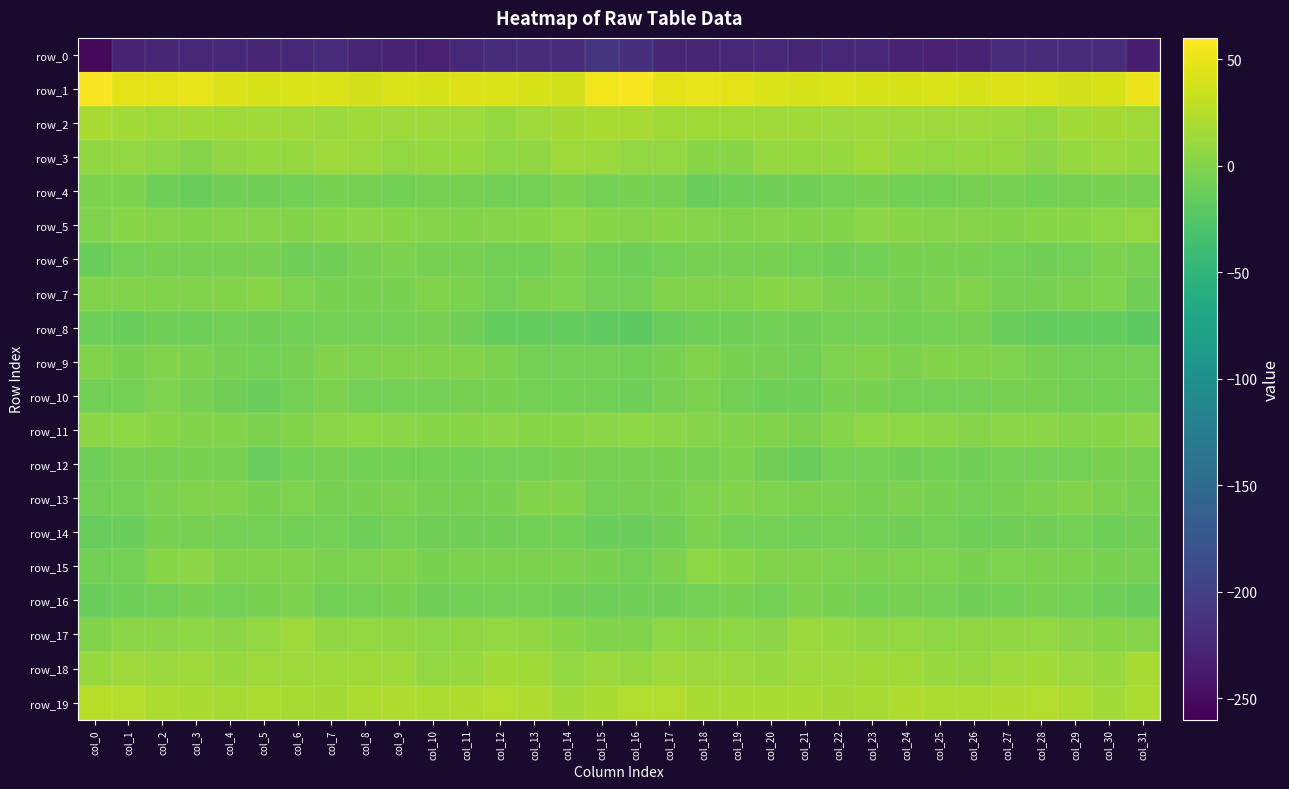

Reading left to right, what are all the values shown in this chart?

row_0: col_0=-253.6	col_1=-227.6	col_2=-225.9	col_3=-224.9	col_4=-222.8	col_5=-225.2	col_6=-224.5	col_7=-222.3	col_8=-227.1	col_9=-229.9	col_10=-230.2	col_11=-224.4	col_12=-219.9	col_13=-220.4	col_14=-221.7	col_15=-212.4	col_16=-214.8	col_17=-225.5	col_18=-225.9	col_19=-224.0	col_20=-223.0	col_21=-226.0	col_22=-222.7	col_23=-223.5	col_24=-228.7	col_25=-230.2	col_26=-228.9	col_27=-221.8	col_28=-220.0	col_29=-220.8	col_30=-221.2	col_31=-232.7
row_1: col_0=58.7	col_1=47.4	col_2=46.6	col_3=48.5	col_4=43.3	col_5=41.1	col_6=41.6	col_7=41.5	col_8=39.8	col_9=41.8	col_10=40.0	col_11=42.8	col_12=42.3	col_13=41.1	col_14=38.4	col_15=52.9	col_16=57.3	col_17=46.4	col_18=47.7	col_19=47.1	col_20=41.9	col_21=41.2	col_22=41.7	col_23=41.1	col_24=40.4	col_25=41.4	col_26=40.7	col_27=42.8	col_28=42.2	col_29=39.6	col_30=40.2	col_31=51.1
row_2: col_0=19.3	col_1=15.2	col_2=13.0	col_3=15.2	col_4=13.9	col_5=14.3	col_6=13.9	col_7=11.9	col_8=14.0	col_9=13.1	col_10=13.3	col_11=13.7	col_12=9.1	col_13=13.0	col_14=17.4	col_15=18.8	col_16=18.3	col_17=13.9	col_18=14.1	col_19=14.6	col_20=14.1	col_21=14.5	col_22=12.7	col_23=12.9	col_24=13.6	col_25=13.2	col_26=13.7	col_27=11.8	col_28=9.4	col_29=15.5	col_30=16.9	col_31=14.7
row_3: col_0=7.0	col_1=8.2	col_2=5.2	col_3=2.0	col_4=6.7	col_5=9.9	col_6=9.5	col_7=12.7	col_8=12.5	col_9=8.5	col_10=9.2	col_11=10.5	col_12=5.7	col_13=7.1	col_14=12.7	col_15=11.5	col_16=8.7	col_17=7.9	col_18=3.6	col_19=2.6	col_20=9.1	col_21=9.2	col_22=10.3	col_23=14.0	col_24=10.1	col_25=8.7	col_26=9.8	col_27=9.3	col_28=4.3	col_29=10.1	col_30=12.4	col_31=10.3
row_4: col_0=-2.8	col_1=-3.3	col_2=-10.1	col_3=-11.4	col_4=-9.8	col_5=-9.6	col_6=-8.6	col_7=-4.9	col_8=-6.1	col_9=-8.7	col_10=-6.0	col_11=-5.9	col_12=-7.7	col_13=-7.3	col_14=-3.6	col_15=-6.7	col_16=-3.9	col_17=-5.5	col_18=-11.5	col_19=-10.8	col_20=-9.6	col_21=-9.8	col_22=-7.2	col_23=-4.4	col_24=-7.9	col_25=-7.8	col_26=-5.5	col_27=-6.2	col_28=-8.6	col_29=-5.4	col_30=-4.4	col_31=-5.1
row_5: col_0=-1.5	col_1=3.7	col_2=2.4	col_3=0.5	col_4=1.3	col_5=2.1	col_6=0.4	col_7=3.4	col_8=4.6	col_9=2.6	col_10=1.7	col_11=0.7	col_12=2.0	col_13=3.5	col_14=5.4	col_15=3.5	col_16=1.4	col_17=3.3	col_18=2.0	col_19=-0.1	col_20=2.2	col_21=1.2	col_22=1.2	col_23=4.9	col_24=3.4	col_25=2.1	col_26=1.5	col_27=0.8	col_28=2.9	col_29=3.7	col_30=6.2	col_31=8.0
row_6: col_0=-11.8	col_1=-6.5	col_2=-5.9	col_3=-5.9	col_4=-5.5	col_5=-5.9	col_6=-9.0	col_7=-9.0	col_8=-5.7	col_9=-3.1	col_10=-5.5	col_11=-5.7	col_12=-8.4	col_13=-8.4	col_14=-3.3	col_15=-7.9	col_16=-11.1	col_17=-6.7	col_18=-5.6	col_19=-6.2	col_20=-5.4	col_21=-7.1	col_22=-9.4	col_23=-7.8	col_24=-4.3	col_25=-4.5	col_26=-5.0	col_27=-6.7	col_28=-8.8	col_29=-7.1	col_30=-2.7	col_31=-6.2
row_7: col_0=-0.6	col_1=-0.1	col_2=-0.0	col_3=-0.9	col_4=1.0	col_5=3.5	col_6=-1.7	col_7=-3.8	col_8=-4.5	col_9=-4.3	col_10=-0.7	col_11=-3.7	col_12=-6.4	col_13=-3.3	col_14=-1.4	col_15=-7.1	col_16=-7.4	col_17=-1.2	col_18=-0.1	col_19=-0.9	col_20=2.7	col_21=1.7	col_22=-2.7	col_23=-3.6	col_24=-5.3	col_25=-3.1	col_26=-0.7	col_27=-5.6	col_28=-5.1	col_29=-2.8	col_30=-1.8	col_31=-8.8
row_8: col_0=-10.8	col_1=-11.8	col_2=-9.7	col_3=-10.6	col_4=-8.3	col_5=-9.0	col_6=-8.5	col_7=-6.7	col_8=-7.4	col_9=-7.4	col_10=-5.6	col_11=-9.1	col_12=-15.2	col_13=-15.7	col_14=-16.1	col_15=-18.5	col_16=-19.8	col_17=-11.7	col_18=-10.3	col_19=-9.8	col_20=-8.0	col_21=-9.9	col_22=-6.9	col_23=-7.1	col_24=-7.9	col_25=-6.6	col_26=-6.2	col_27=-11.9	col_28=-15.7	col_29=-15.8	col_30=-15.7	col_31=-18.9
row_9: col_0=-1.1	col_1=-4.6	col_2=-0.3	col_3=-2.6	col_4=-5.5	col_5=-7.4	col_6=-5.4	col_7=0.6	col_8=-1.8	col_9=-1.1	col_10=-0.2	col_11=-0.9	col_12=-3.7	col_13=-7.1	col_14=-7.4	col_15=-7.4	col_16=-7.8	col_17=-4.0	col_18=-0.4	col_19=-4.1	col_20=-5.6	col_21=-8.2	col_22=-2.1	col_23=0.3	col_24=-2.7	col_25=0.1	col_26=-0.7	col_27=-1.6	col_28=-5.2	col_29=-7.4	col_30=-6.3	col_31=-6.3
row_10: col_0=-7.8	col_1=-6.9	col_2=-2.4	col_3=-5.7	col_4=-9.5	col_5=-11.4	col_6=-6.9	col_7=-3.7	col_8=-6.8	col_9=-7.4	col_10=-7.3	col_11=-5.9	col_12=-4.6	col_13=-7.1	col_14=-7.8	col_15=-8.4	col_16=-10.0	col_17=-5.3	col_18=-2.9	col_19=-7.6	col_20=-10.1	col_21=-10.9	col_22=-4.5	col_23=-4.7	col_24=-7.3	col_25=-7.3	col_26=-7.3	col_27=-5.0	col_28=-5.4	col_29=-7.8	col_30=-7.6	col_31=-8.0
row_11: col_0=4.9	col_1=5.8	col_2=2.6	col_3=0.4	col_4=0.9	col_5=-3.7	col_6=0.1	col_7=4.1	col_8=5.5	col_9=4.3	col_10=3.1	col_11=3.1	col_12=4.4	col_13=2.8	col_14=3.0	col_15=4.9	col_16=5.6	col_17=4.9	col_18=1.4	col_19=0.7	col_20=-0.6	col_21=-3.3	col_22=1.8	col_23=5.2	col_24=5.1	col_25=4.1	col_26=2.3	col_27=3.9	col_28=4.1	col_29=2.5	col_30=3.3	col_31=4.6
row_12: col_0=-10.5	col_1=-6.1	col_2=-5.5	col_3=-4.6	col_4=-5.5	col_5=-13.9	col_6=-8.5	col_7=-5.8	col_8=-8.7	col_9=-8.5	col_10=-8.7	col_11=-8.4	col_12=-6.3	col_13=-6.9	col_14=-4.6	col_15=-6.0	col_16=-5.6	col_17=-4.9	col_18=-6.0	col_19=-3.7	col_20=-9.0	col_21=-13.3	col_22=-6.6	col_23=-6.4	col_24=-9.2	col_25=-8.2	col_26=-9.3	col_27=-7.5	col_28=-6.3	col_29=-6.4	col_30=-4.9	col_31=-6.0
row_13: col_0=-8.5	col_1=-6.6	col_2=-2.5	col_3=-0.0	col_4=-0.7	col_5=-4.0	col_6=-2.1	col_7=-5.5	col_8=-4.7	col_9=-2.8	col_10=-5.9	col_11=-6.1	col_12=-4.2	col_13=0.3	col_14=0.1	col_15=-6.5	col_16=-6.1	col_17=-5.0	col_18=-1.4	col_19=0.4	col_20=-2.3	col_21=-3.3	col_22=-2.9	col_23=-5.9	col_24=-3.1	col_25=-4.0	col_26=-6.8	col_27=-5.6	col_28=-2.6	col_29=1.0	col_30=-2.5	col_31=-5.5
row_14: col_0=-14.9	col_1=-11.9	col_2=-4.4	col_3=-5.4	col_4=-7.0	col_5=-7.0	col_6=-8.0	col_7=-6.6	col_8=-10.4	col_9=-7.0	col_10=-9.0	col_11=-9.8	col_12=-9.6	col_13=-8.0	col_14=-8.2	col_15=-13.0	col_16=-13.6	col_17=-9.2	col_18=-3.0	col_19=-7.2	col_20=-6.4	col_21=-8.3	col_22=-6.3	col_23=-8.2	col_24=-9.7	col_25=-6.8	col_26=-10.4	col_27=-9.2	col_28=-9.8	col_29=-6.9	col_30=-10.4	col_31=-9.6
row_15: col_0=-7.9	col_1=-6.5	col_2=2.9	col_3=4.6	col_4=-0.0	col_5=-0.1	col_6=-1.1	col_7=-2.9	col_8=-2.4	col_9=-1.1	col_10=-4.3	col_11=-2.5	col_12=-2.7	col_13=-3.4	col_14=-3.4	col_15=-5.0	col_16=-6.9	col_17=-3.3	col_18=5.2	col_19=2.6	col_20=-0.3	col_21=-0.6	col_22=-1.4	col_23=-3.1	col_24=-1.6	col_25=-2.2	col_26=-4.3	col_27=-2.0	col_28=-3.5	col_29=-3.0	col_30=-4.4	col_31=-5.7
row_16: col_0=-12.7	col_1=-10.3	col_2=-8.7	col_3=-4.5	col_4=-6.5	col_5=-4.8	col_6=-2.9	col_7=-8.0	col_8=-6.6	col_9=-4.9	col_10=-9.0	col_11=-8.7	col_12=-6.4	col_13=-6.3	col_14=-9.7	col_15=-10.6	col_16=-9.5	col_17=-9.7	col_18=-7.0	col_19=-4.6	col_20=-6.9	col_21=-3.3	col_22=-4.7	col_23=-8.3	col_24=-5.1	col_25=-6.4	col_26=-9.6	col_27=-7.8	col_28=-6.0	col_29=-7.5	col_30=-10.2	col_31=-11.8
row_17: col_0=-0.8	col_1=4.3	col_2=4.4	col_3=5.4	col_4=3.8	col_5=8.1	col_6=13.5	col_7=7.1	col_8=7.7	col_9=6.7	col_10=5.5	col_11=6.7	col_12=8.6	col_13=6.4	col_14=3.0	col_15=-0.4	col_16=-0.2	col_17=5.4	col_18=4.5	col_19=5.1	col_20=3.9	col_21=11.6	col_22=11.2	col_23=6.7	col_24=8.0	col_25=5.5	col_26=6.3	col_27=7.4	col_28=8.1	col_29=4.9	col_30=3.1	col_31=2.0
row_18: col_0=10.2	col_1=13.3	col_2=11.5	col_3=12.7	col_4=10.4	col_5=12.7	col_6=12.7	col_7=13.5	col_8=14.9	col_9=13.5	col_10=8.5	col_11=10.9	col_12=15.1	col_13=14.0	col_14=8.1	col_15=11.3	col_16=9.8	col_17=13.2	col_18=11.7	col_19=12.4	col_20=10.3	col_21=13.3	col_22=12.6	col_23=14.7	col_24=14.7	col_25=11.1	col_26=8.9	col_27=12.8	col_28=15.4	col_29=11.3	col_30=10.5	col_31=18.0
row_19: col_0=26.2	col_1=24.0	col_2=20.3	col_3=18.9	col_4=18.7	col_5=20.1	col_6=18.0	col_7=16.8	col_8=20.9	col_9=22.1	col_10=20.0	col_11=21.4	col_12=23.2	col_13=22.1	col_14=15.5	col_15=18.8	col_16=23.1	col_17=22.5	col_18=19.6	col_19=18.8	col_20=19.1	col_21=19.4	col_22=17.2	col_23=18.2	col_24=21.8	col_25=21.2	col_26=20.3	col_27=22.4	col_28=23.0	col_29=20.1	col_30=15.6	col_31=20.5